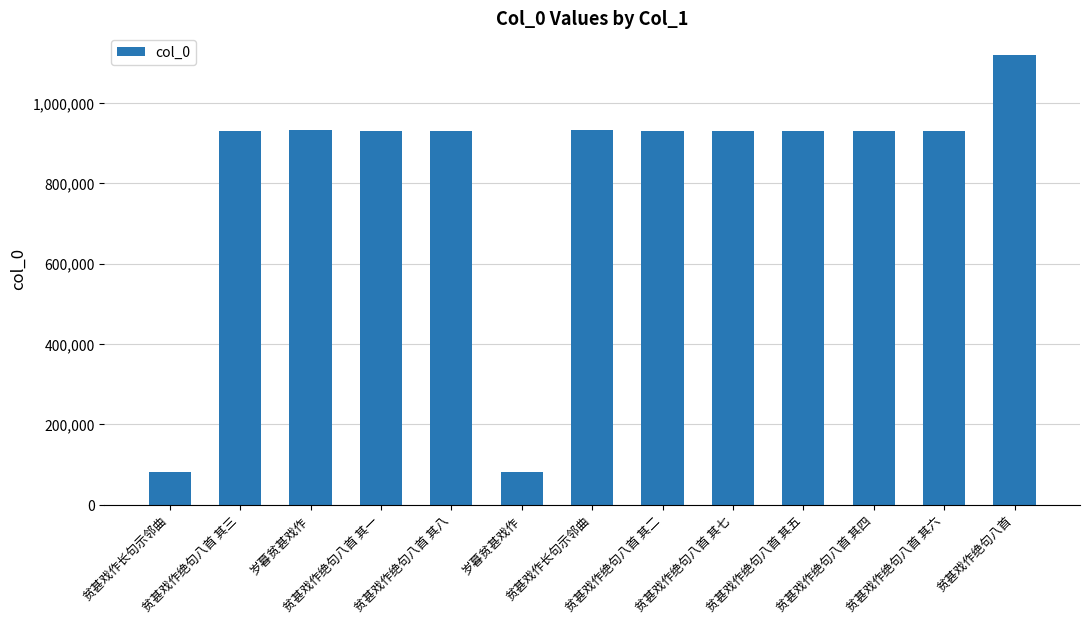

How many values are below 929266?

6